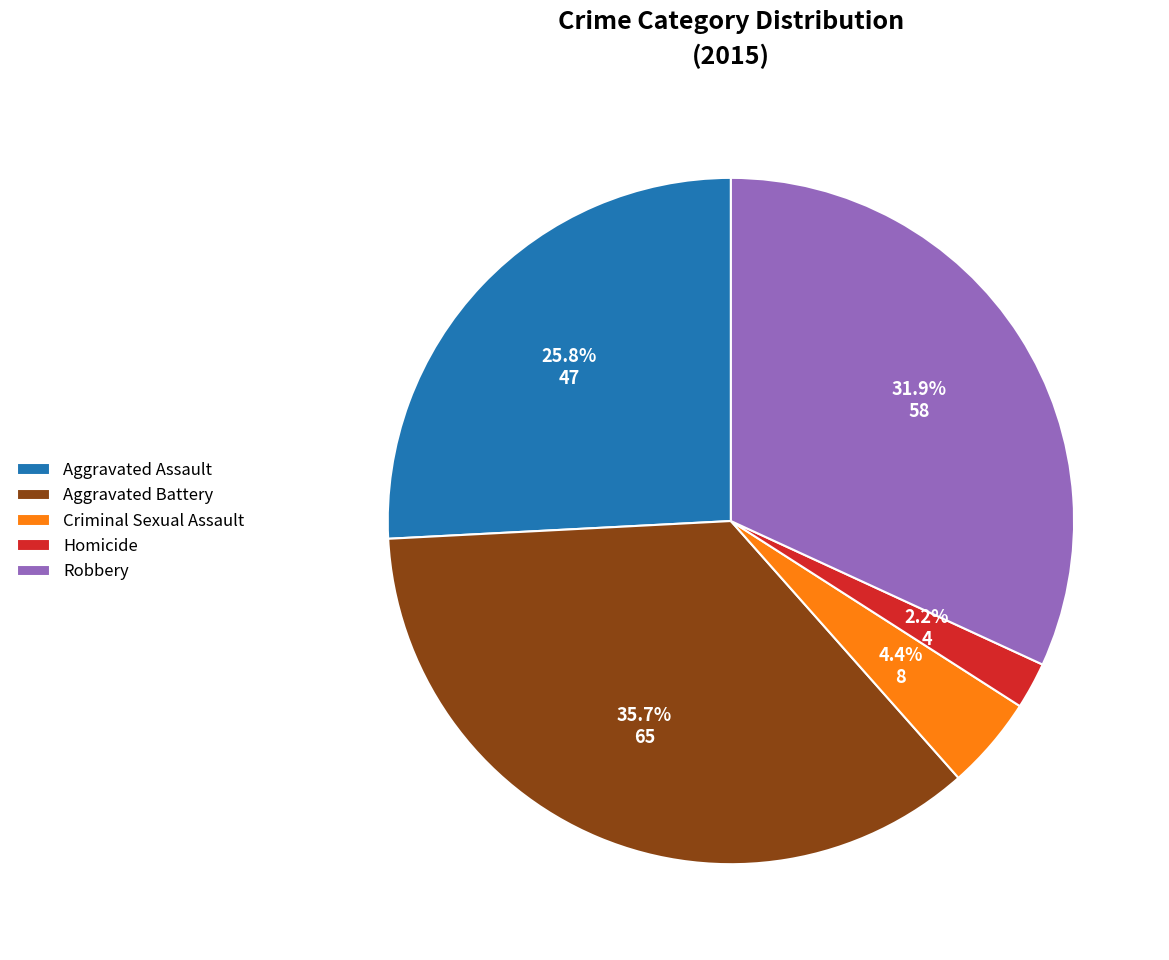

Is there any slice that represents more than half of the pie?

No